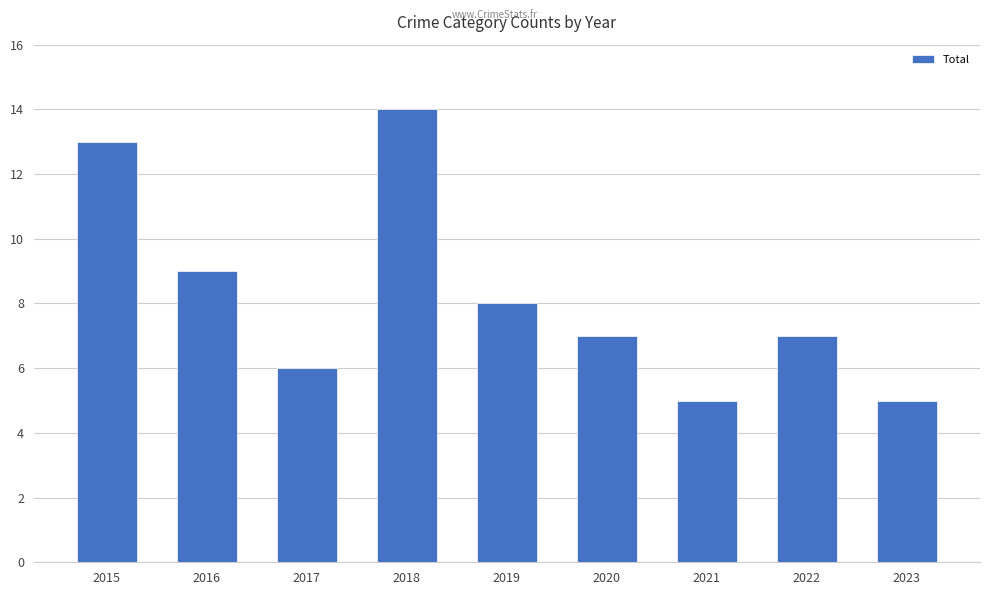

What is the value of the 2nd bar from the left?

9